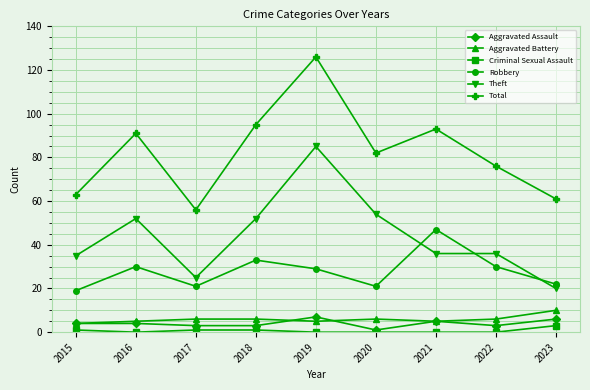

Which category has the highest value in the Criminal Sexual Assault series?

2023